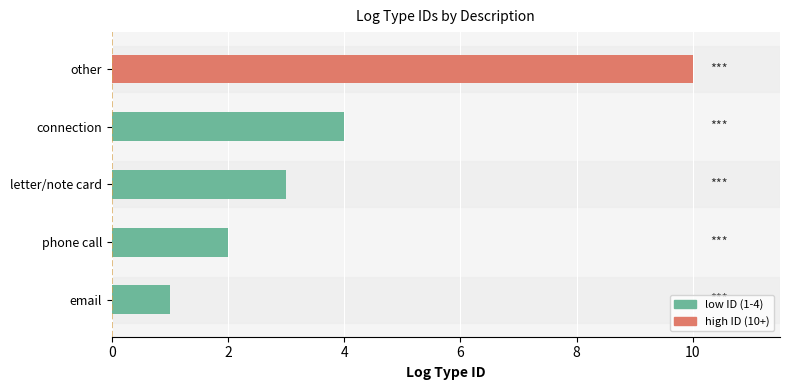

List the labels in order of value, largest first.

other, connection, letter/note card, phone call, email